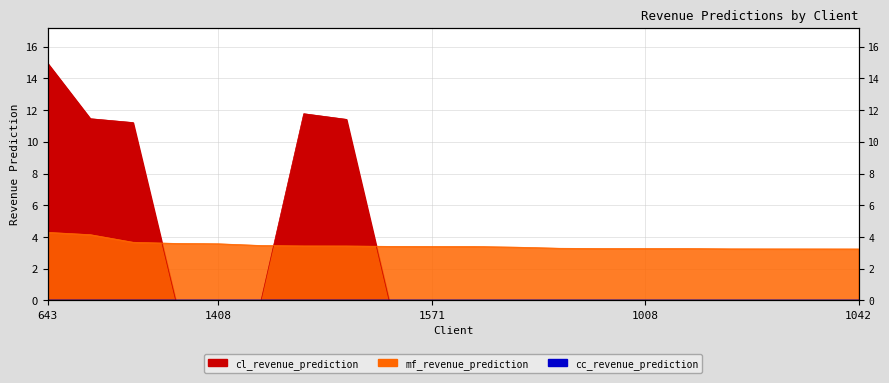

What is the total value across all series at 872?

3.2